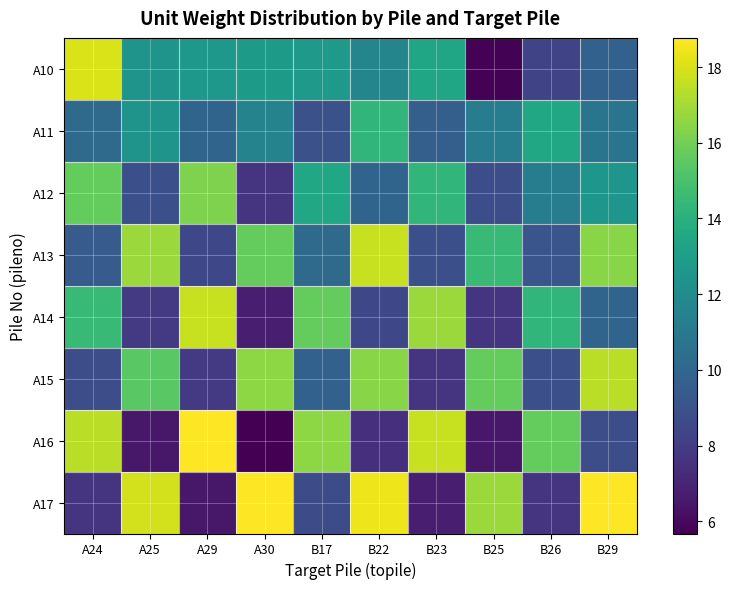

What is the total value across all series at B26?

88.7